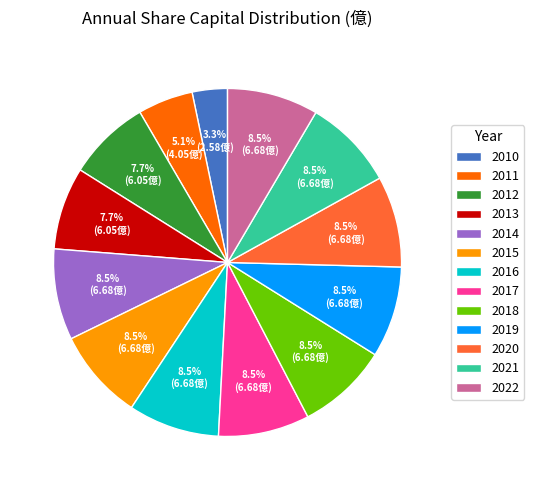

What portion of the pie excludes 2021?

91.5%